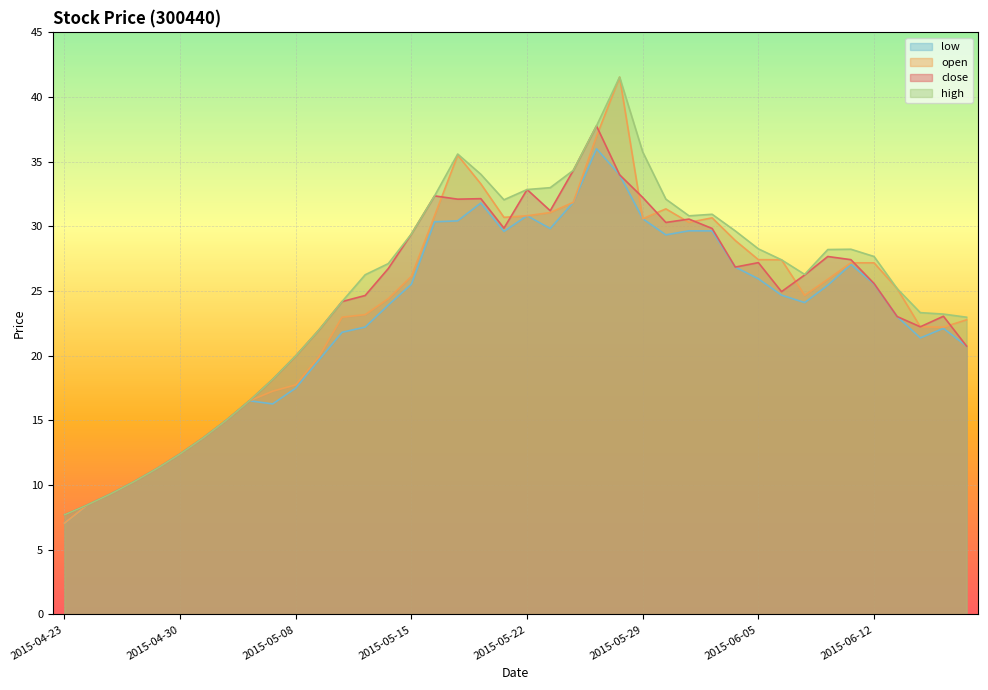

At which label does high first exceed 27?

2015-05-14